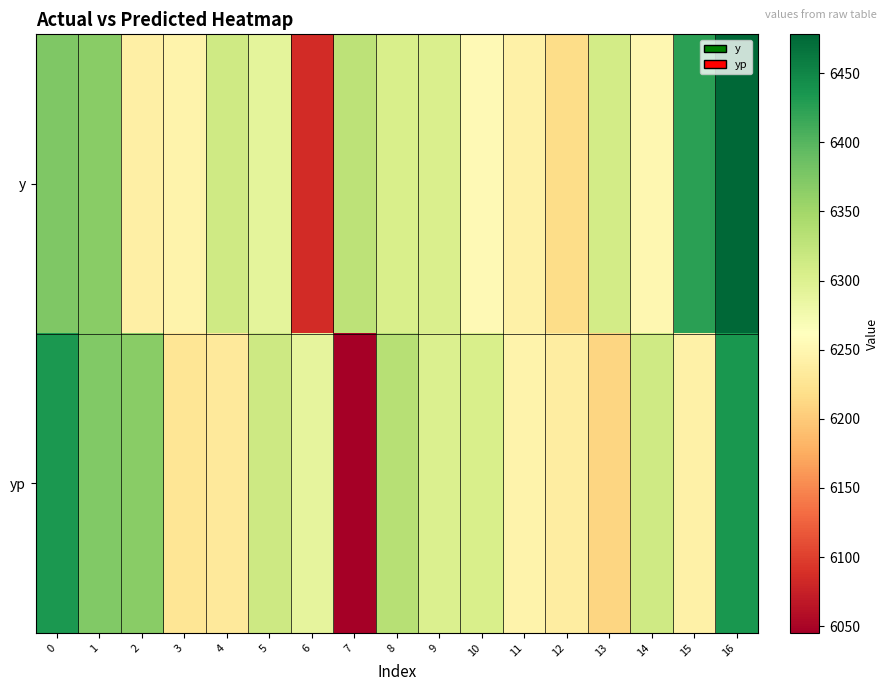

How many categories are shown in the chart?

17